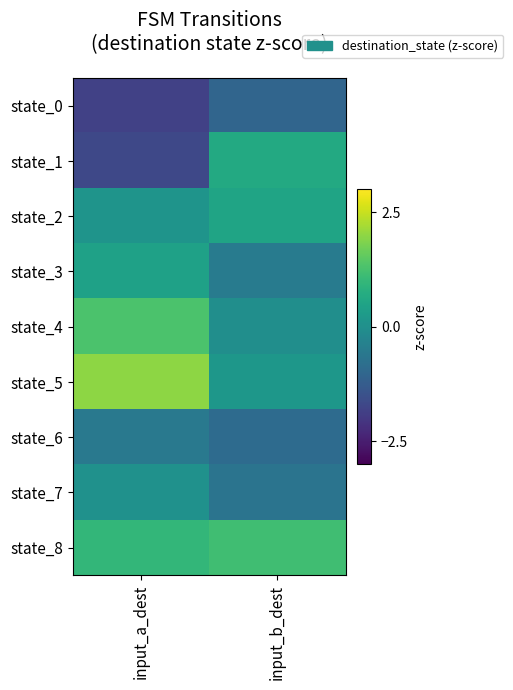

Reading left to right, extract all data points from this chart.

state_0: input_a_dest=-1.8	input_b_dest=-1.0
state_1: input_a_dest=-1.7	input_b_dest=0.6
state_2: input_a_dest=0.1	input_b_dest=0.5
state_3: input_a_dest=0.4	input_b_dest=-0.5
state_4: input_a_dest=1.3	input_b_dest=-0.0
state_5: input_a_dest=2.0	input_b_dest=0.2
state_6: input_a_dest=-0.6	input_b_dest=-0.9
state_7: input_a_dest=0.0	input_b_dest=-0.7
state_8: input_a_dest=1.0	input_b_dest=1.2